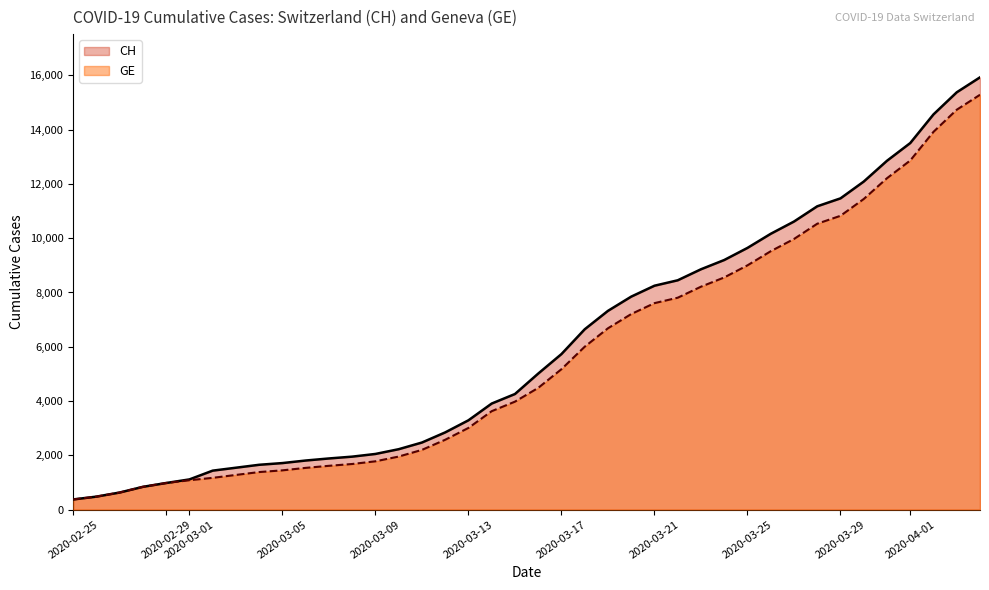

Rank the series by their average value, from highest to lowest.

CH, GE